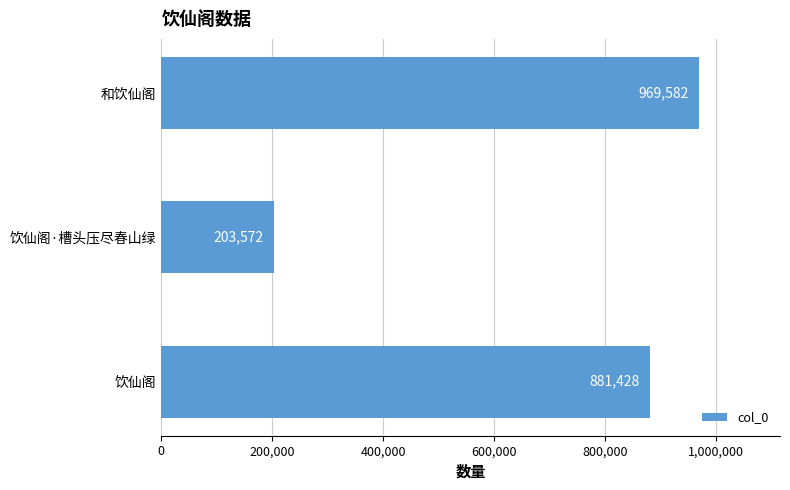

Between 饮仙阁 and 饮仙阁·槽头压尽春山绿, which is larger?

饮仙阁